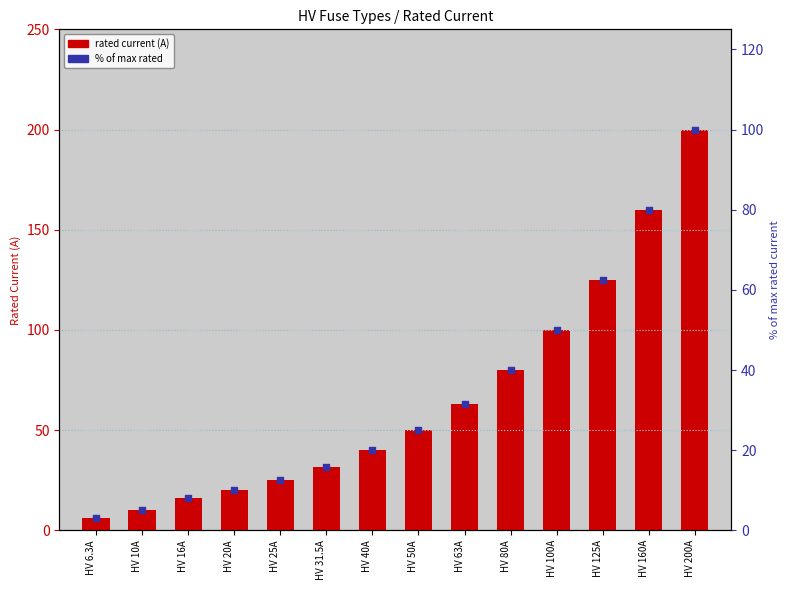

Is the value of % of max at HV 160A greater than the value of i_rated_a at HV 100A?

No